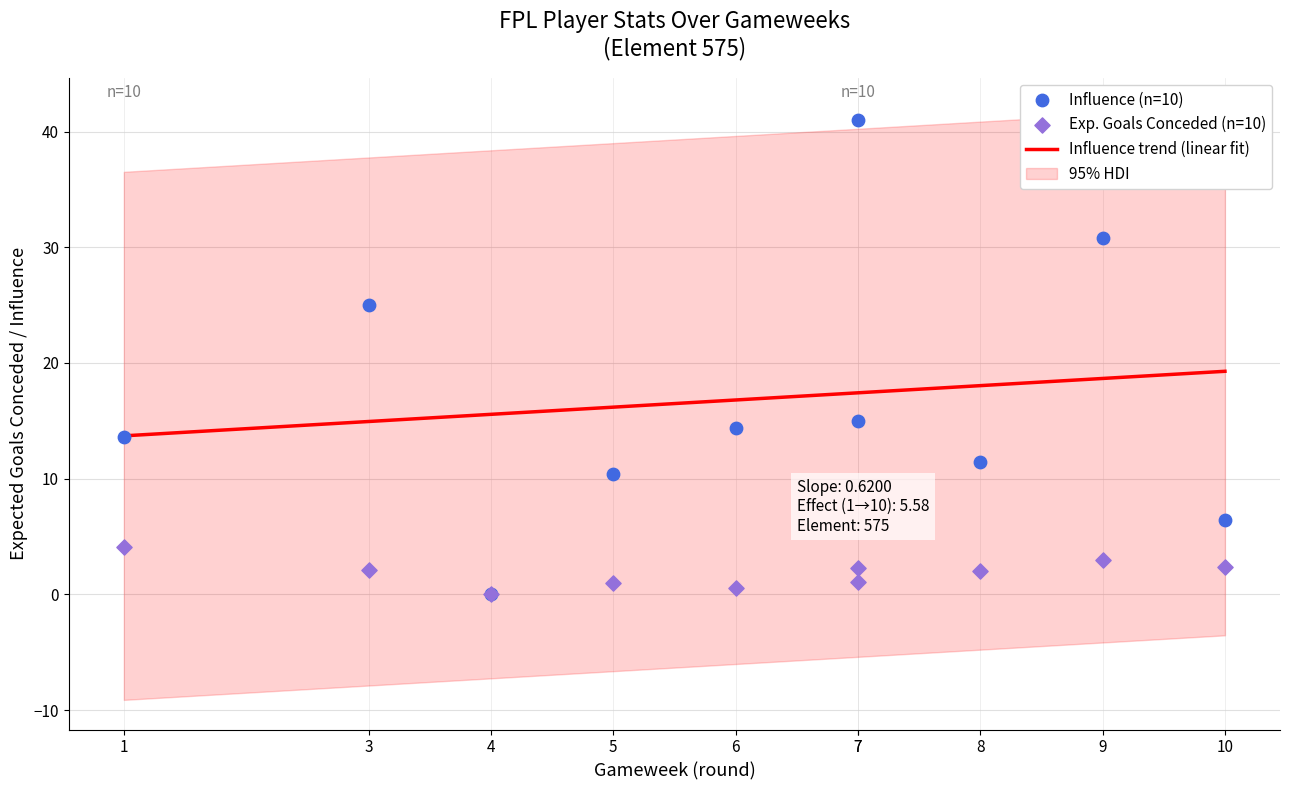

Which series contains the highest Y value?

influence